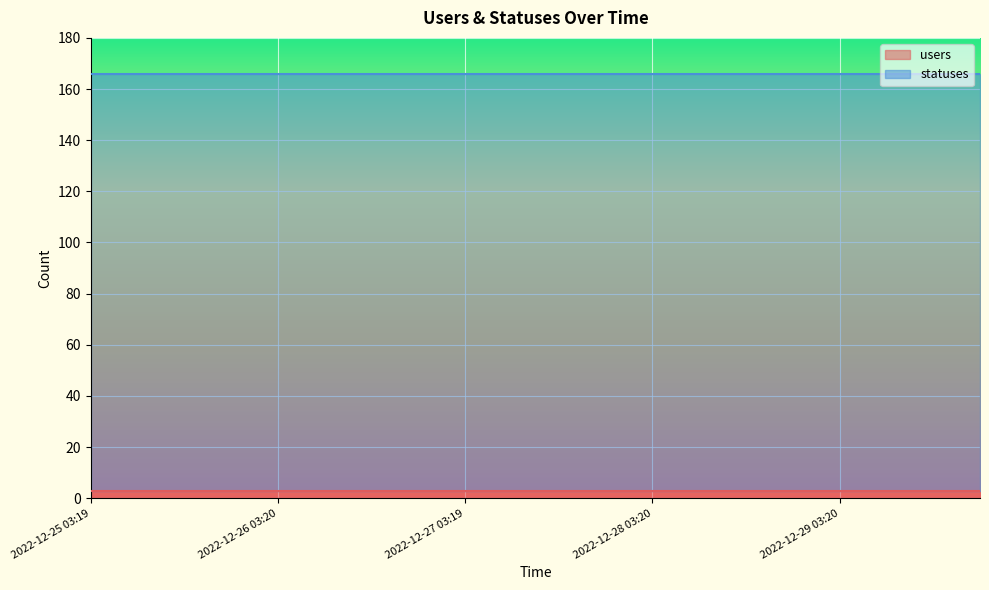

The statuses series shows 50 at 2022-12-26 15:18. True or false?

False